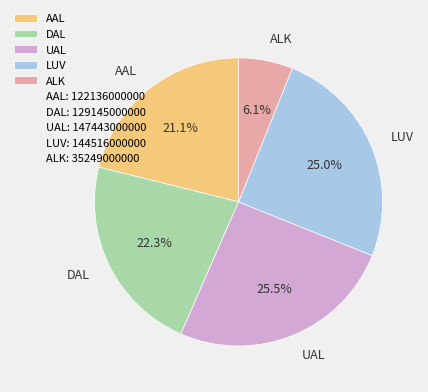

To the nearest percent, what is the average slice percentage?

20%